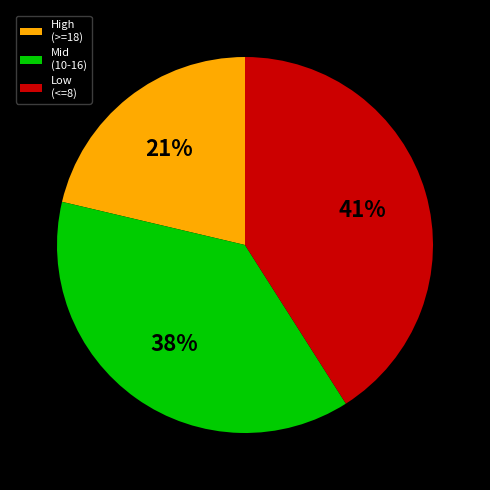

Rank the categories by value from lowest to highest.

High (>=18), Mid (10-16), Low (<=8)